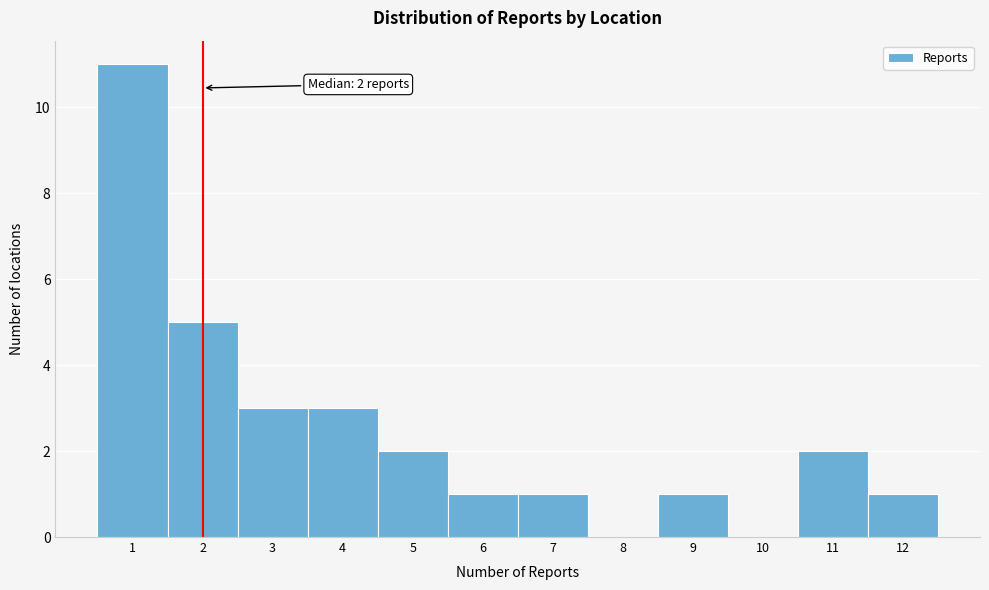

Which range on the x-axis has the tallest bar?

0.5 to 1.5